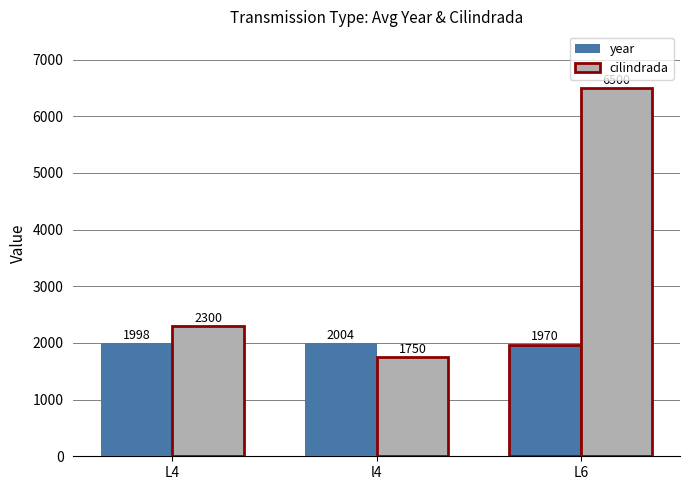

How many groups of bars are there?

3